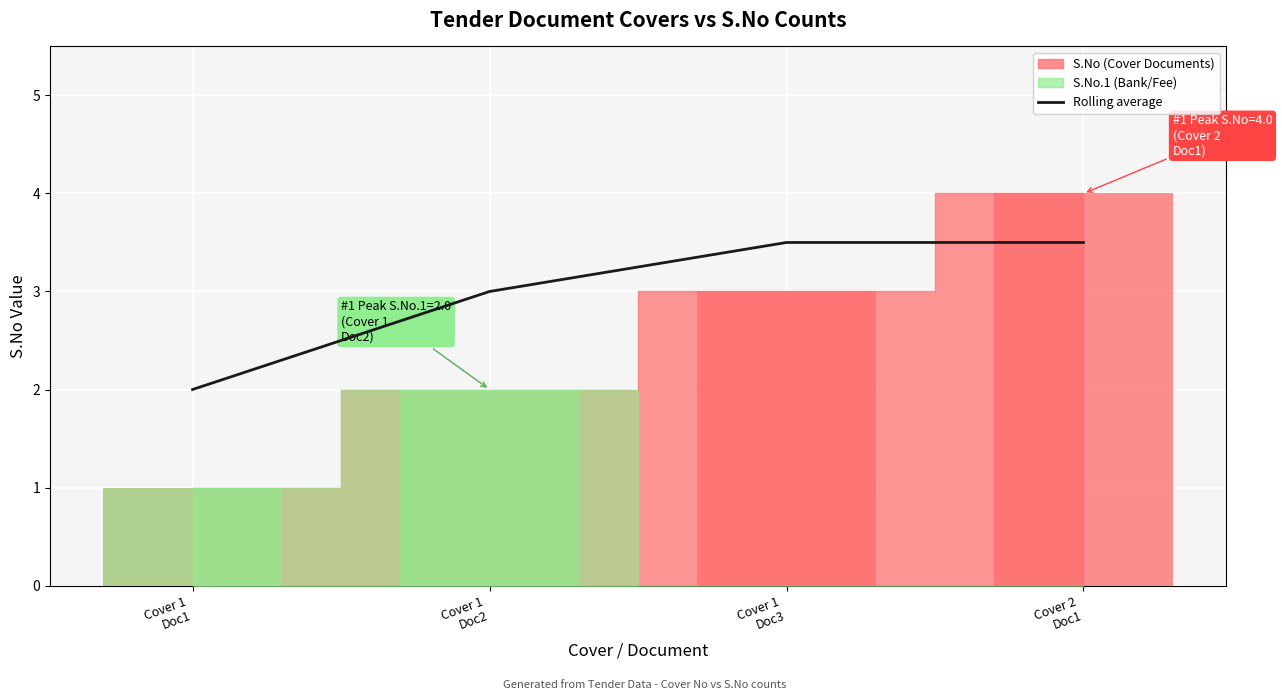

Where does the data first go above 3?

Cover 1
Doc3